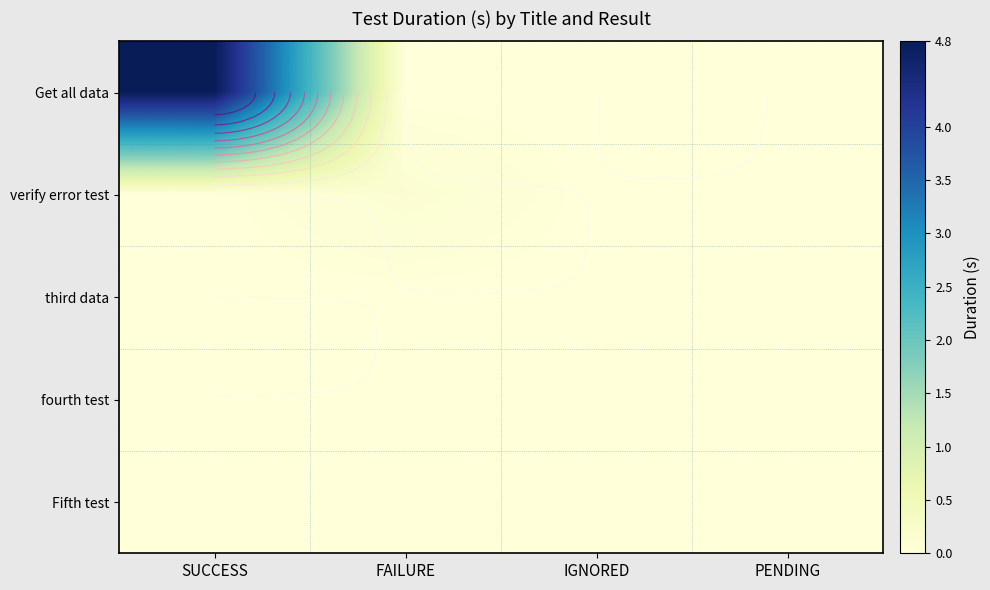

What is the maximum value shown in the chart?

4.8